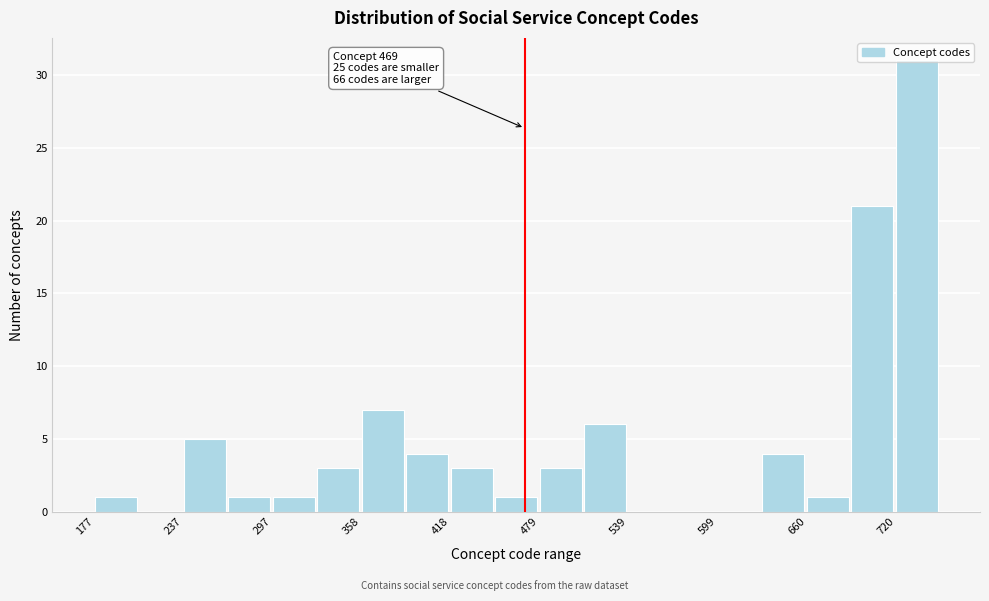

Around what value on the x-axis is the tallest bar? Give the approximate position of its centre, as read against the axis.

740